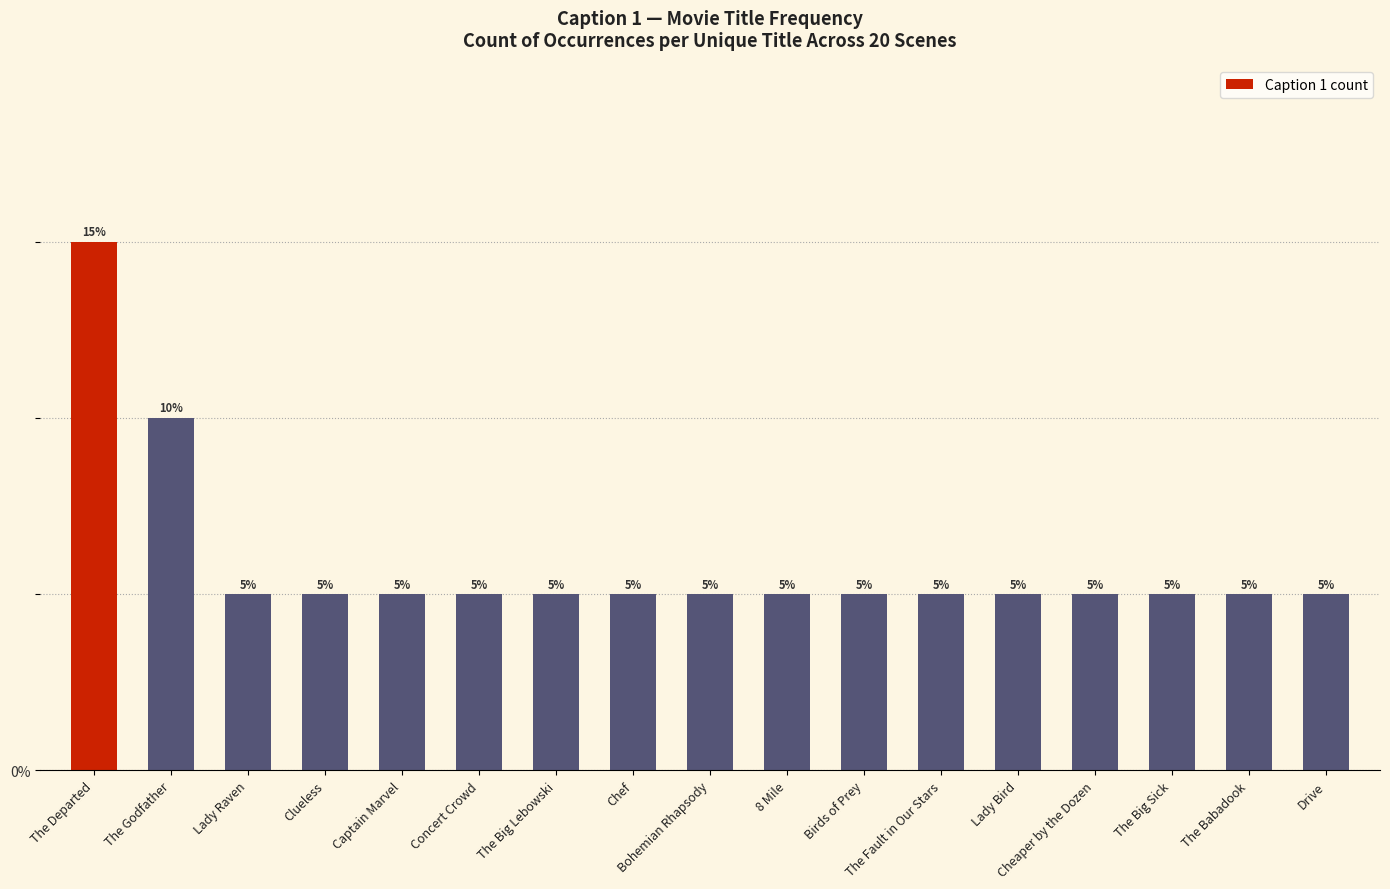

How many bars are there in total?

17